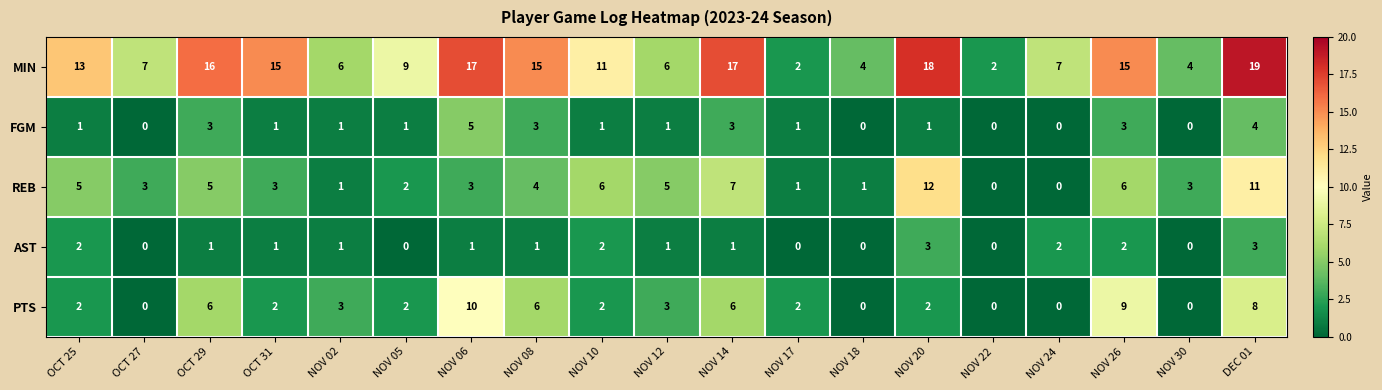

The value of MIN at OCT 29 is 7. True or false?

False